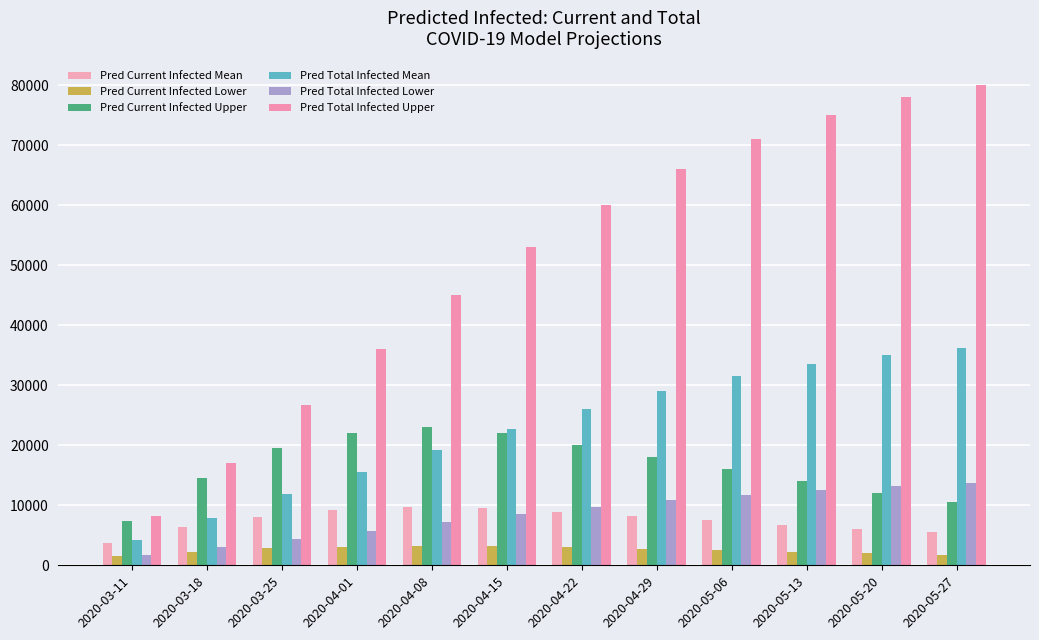

At which category is the sum across all series the highest?

2020-05-27